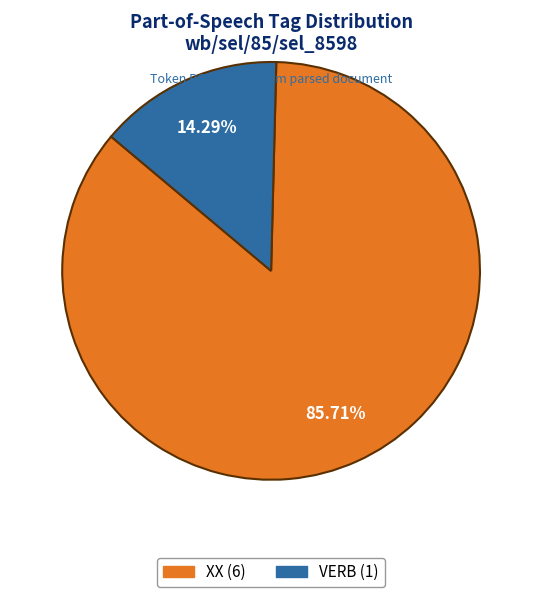

The XX slice represents 86% of the pie. True or false?

True